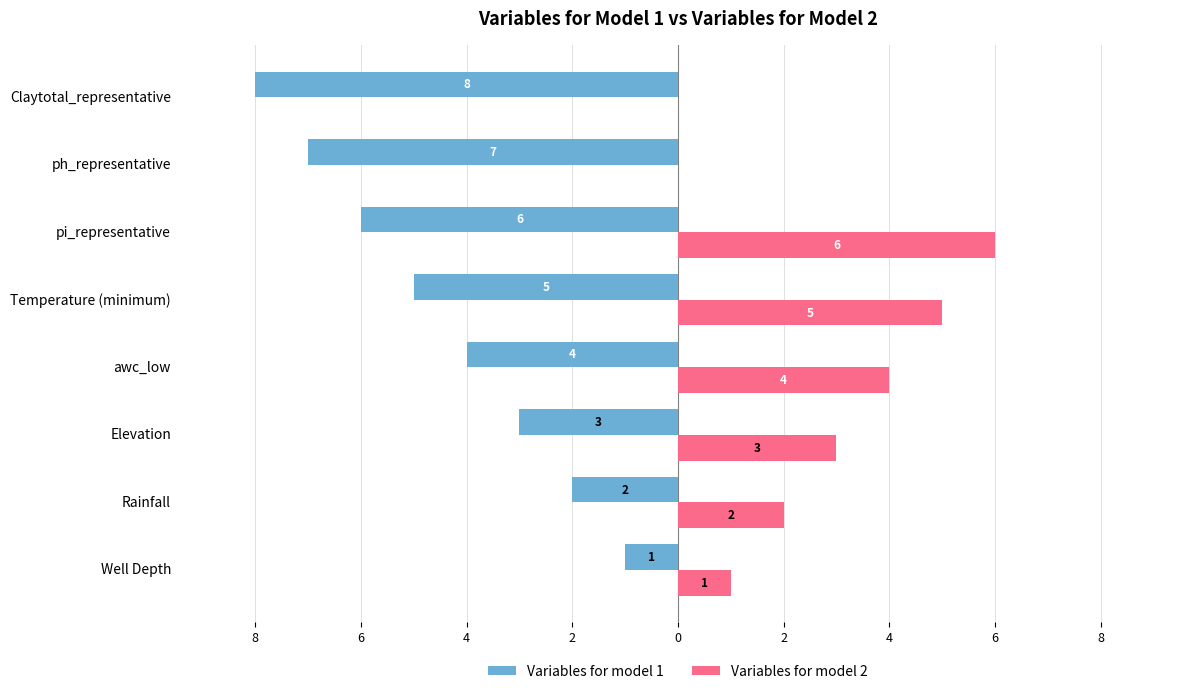

What is the difference between the second highest and minimum values in the Variables for model 1 series?

6